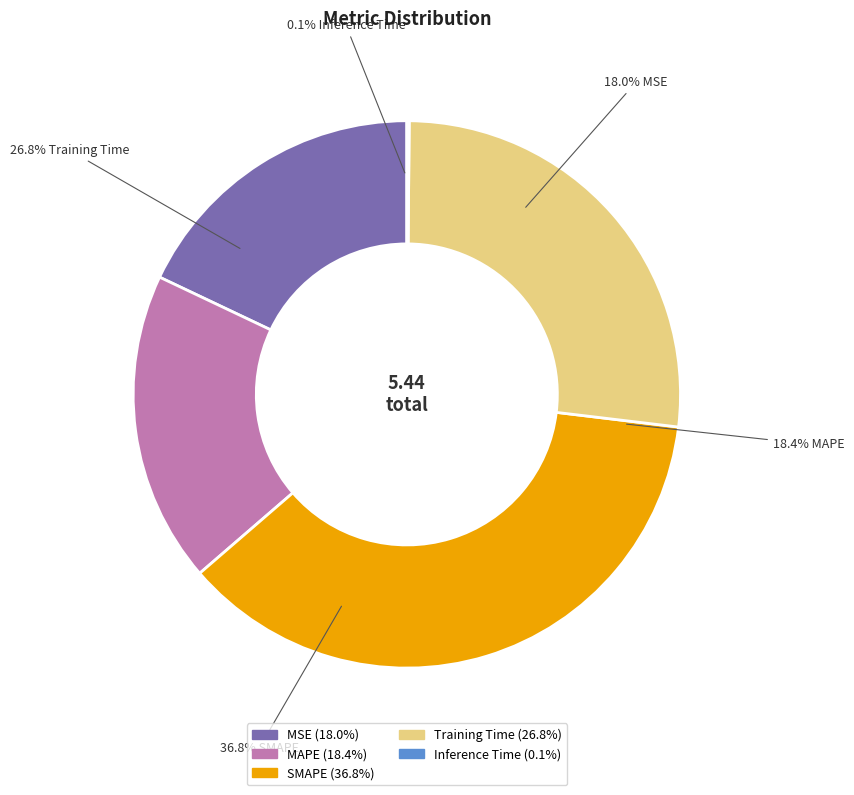

To the nearest percent, what is the difference between the MSE and Training Time slice percentages?

9%